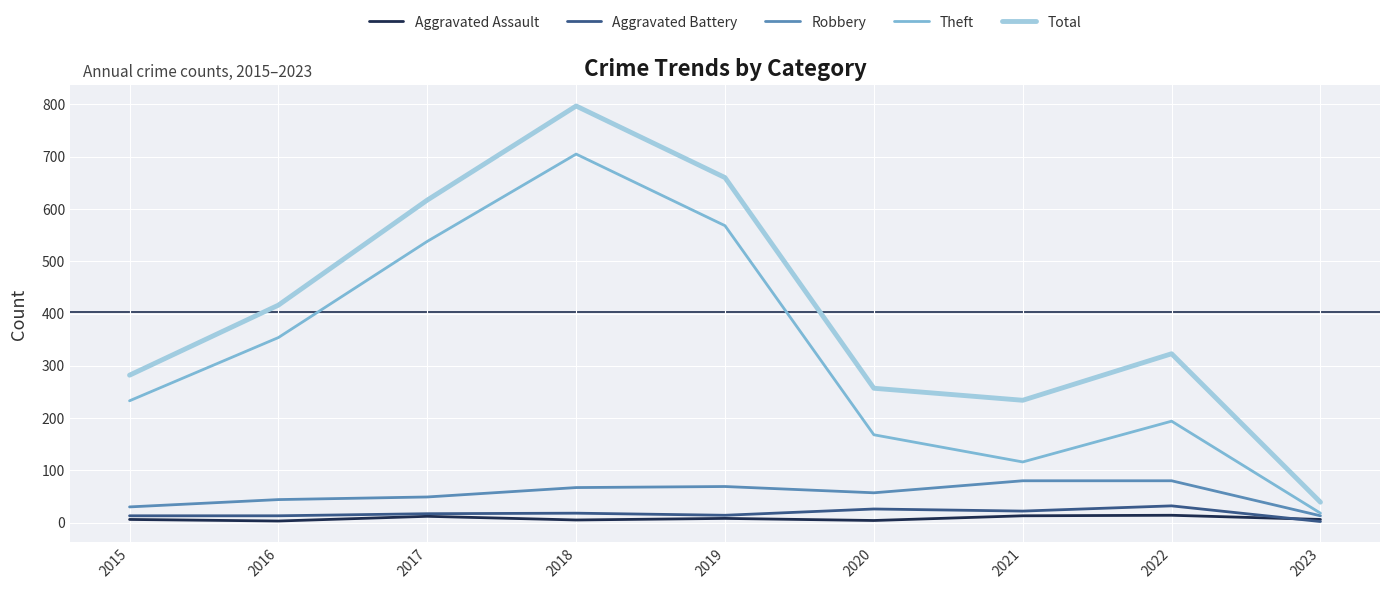

What is the spread (max minus min) of values at 2015?

276